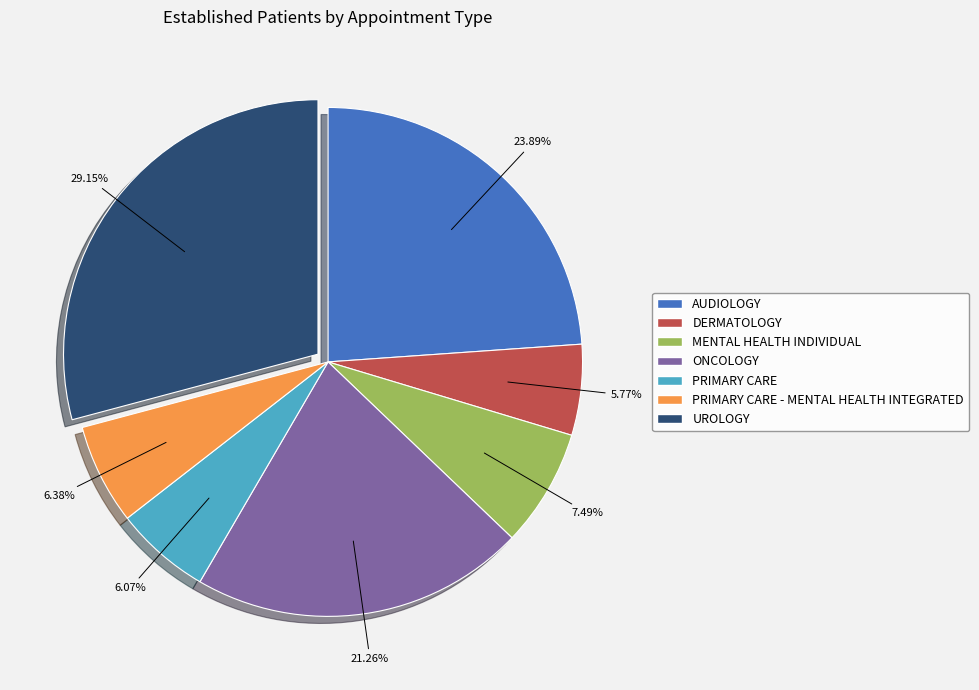

Is there a majority slice in this chart?

No